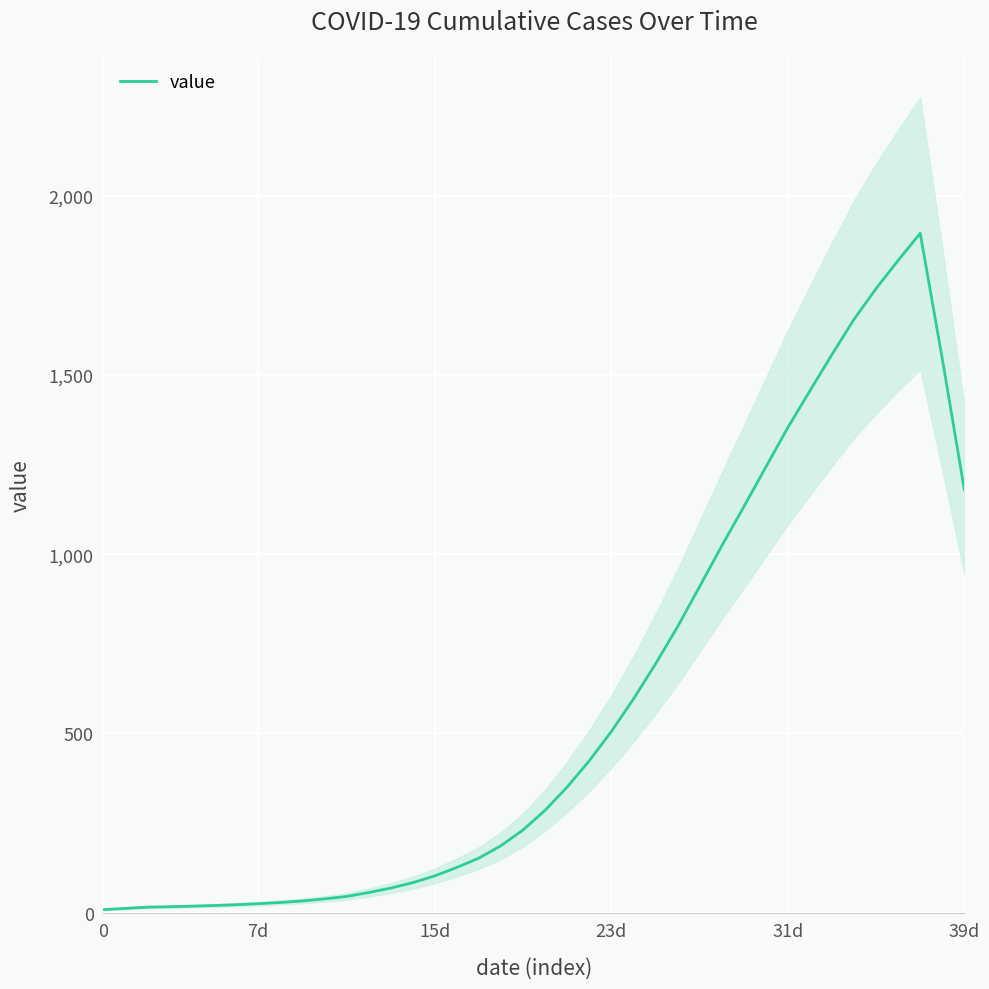

What is the difference between the values at 27 and 31?

444.2